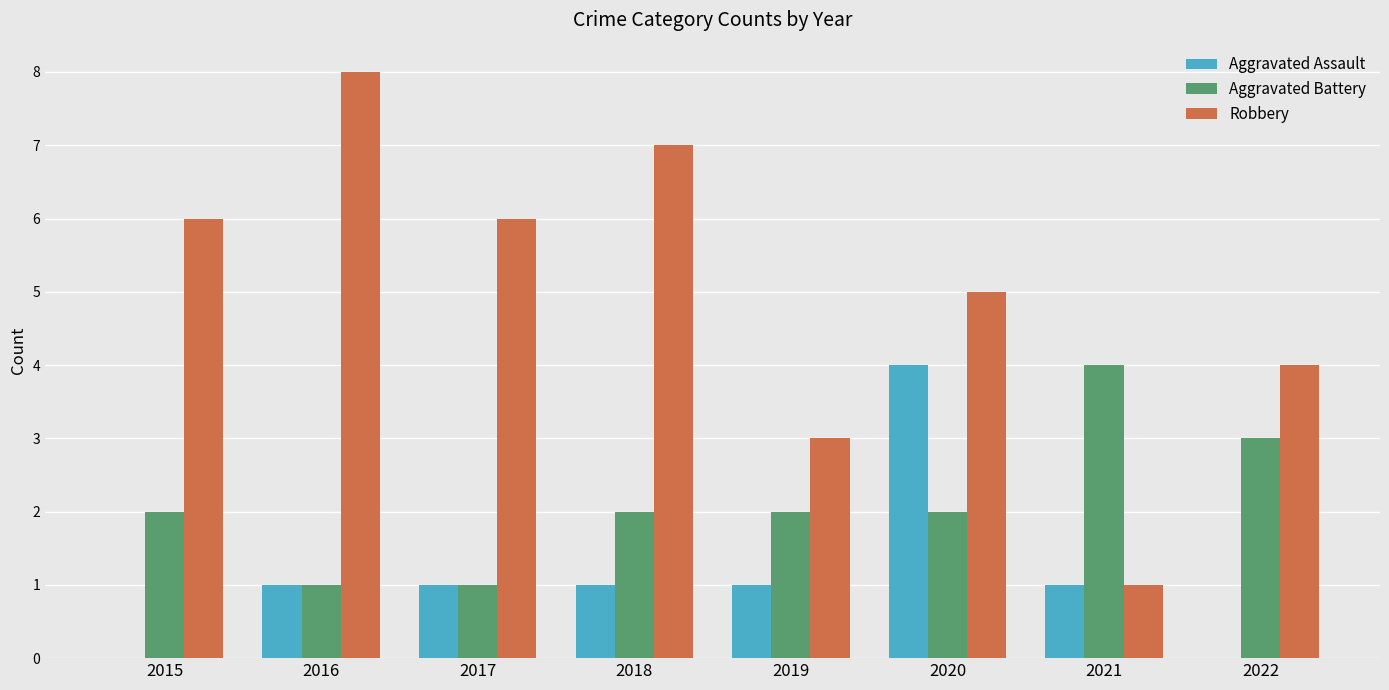

Is it true that Aggravated Battery equals 1 at 2020?

False